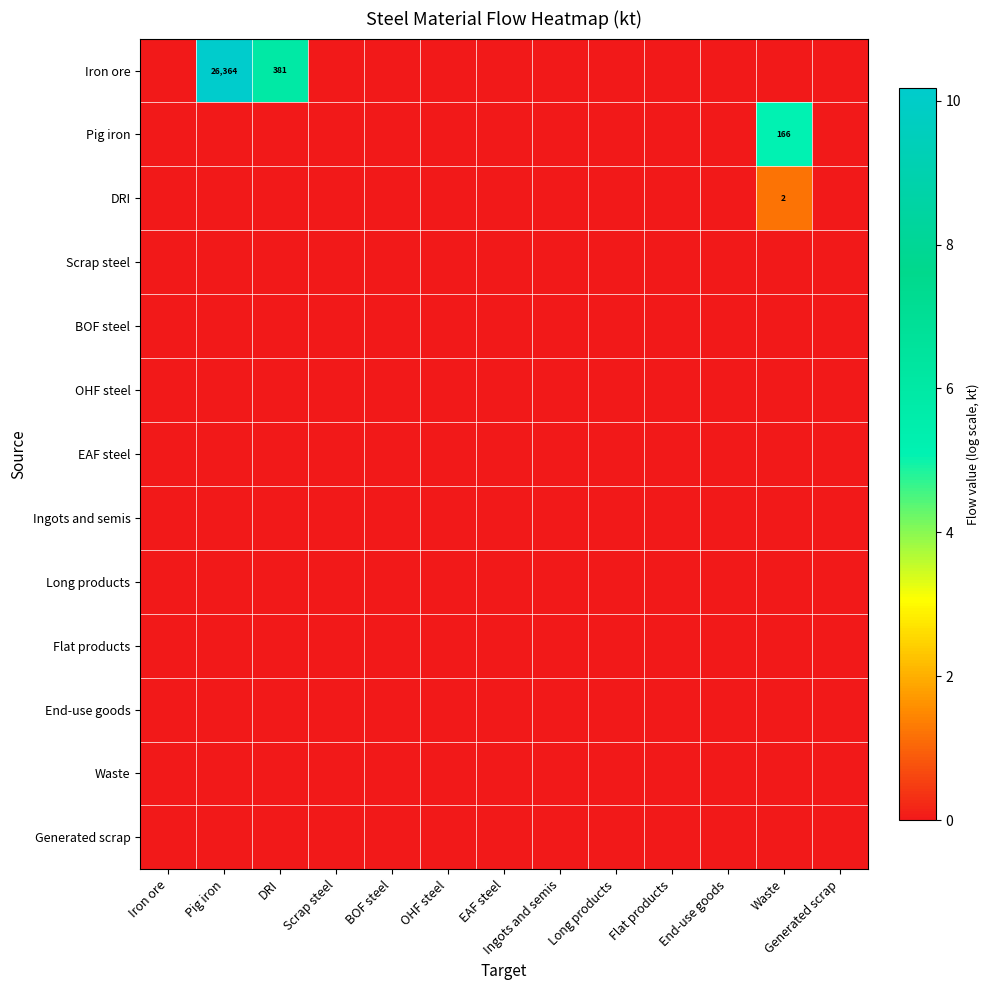

The value of Iron ore at Long products is 0.0. True or false?

True